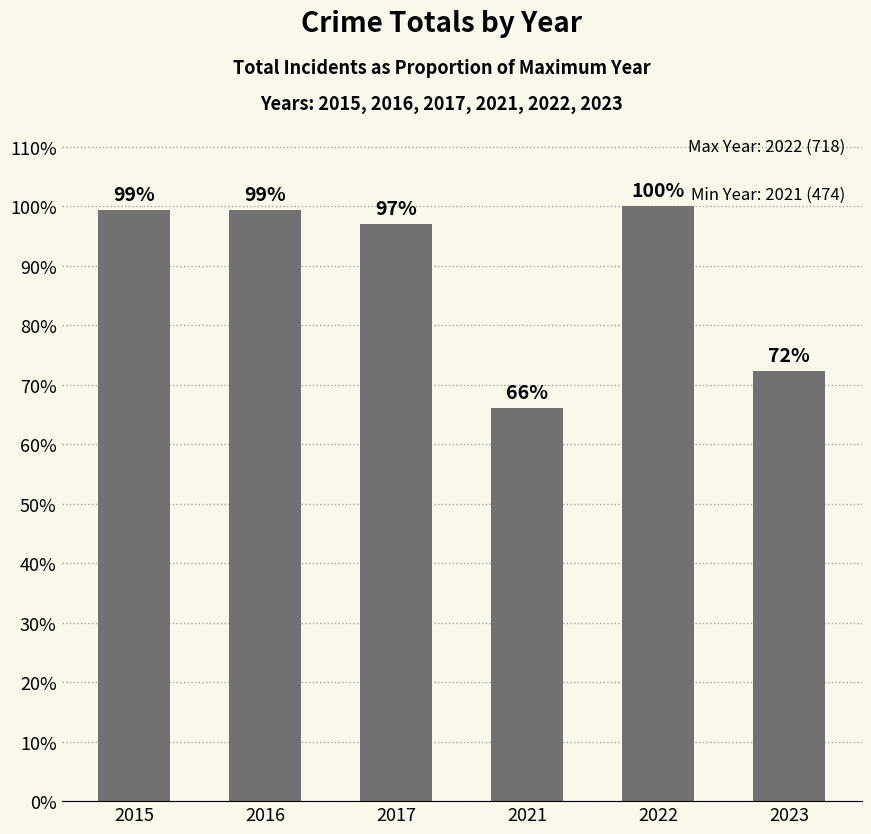

What is the minimum value shown in the chart?

0.7